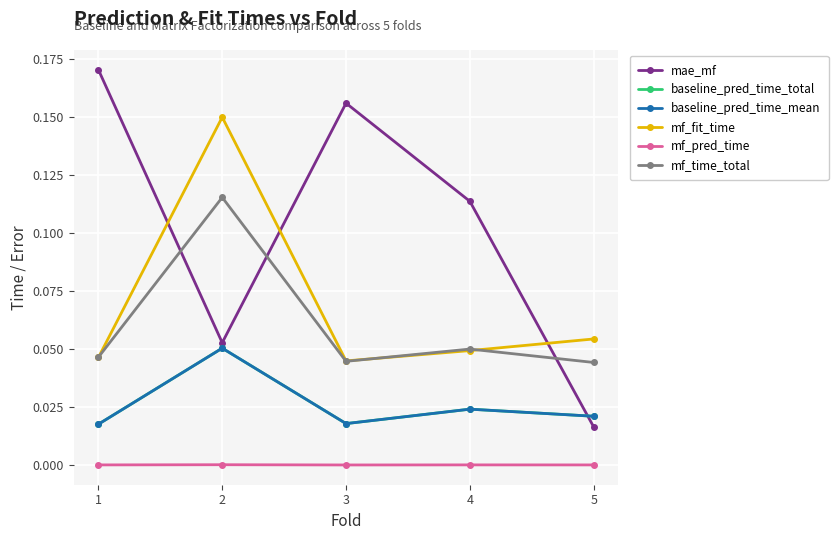

Is the value of baseline_pred_time_total at 1 greater than the value of mf_fit_time at 2?

No